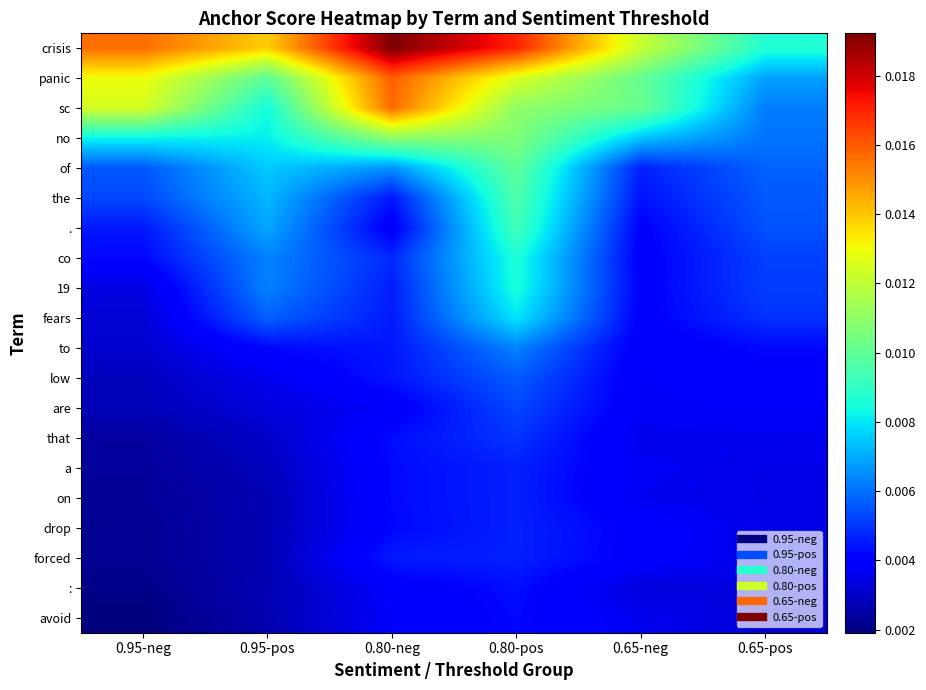

Which label corresponds to the smallest value in the chart?

0.95-neg